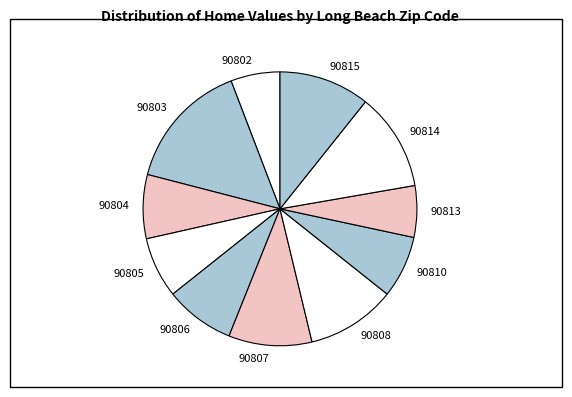

Which slice is the largest?

90803